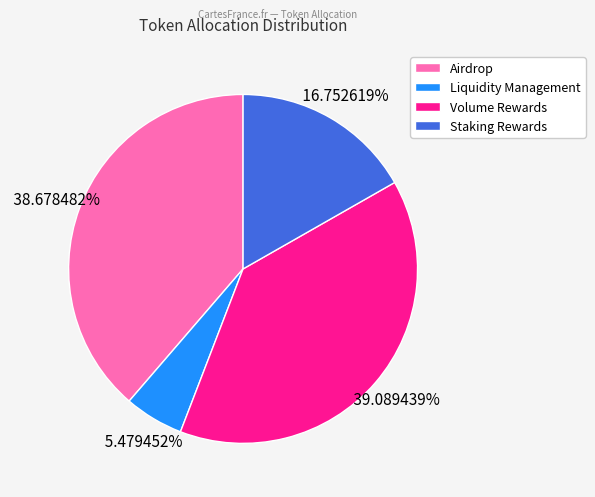

Does Staking Rewards represent more than half of the total?

No